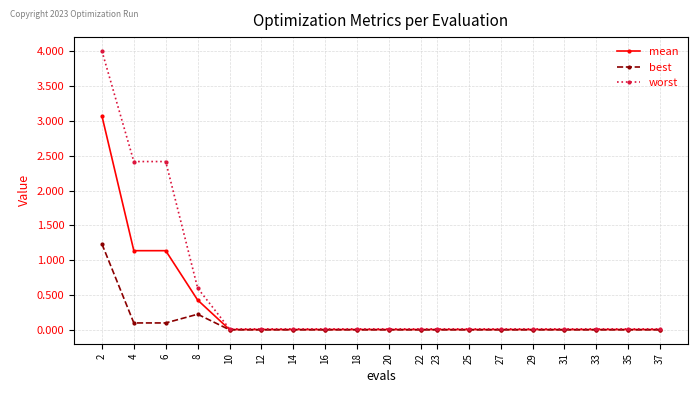

List the series in order of their overall mean, highest first.

worst, mean, best